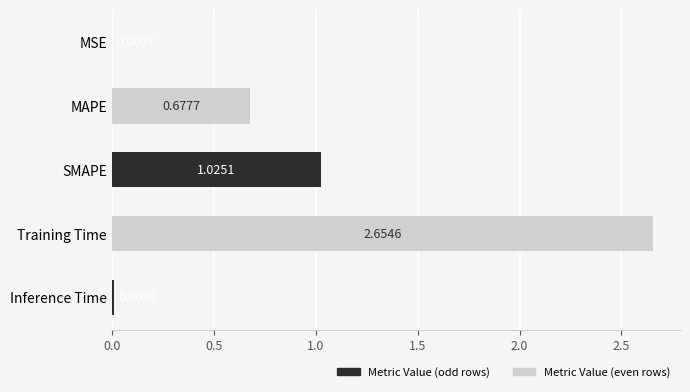

What is the sum of all values?

4.4